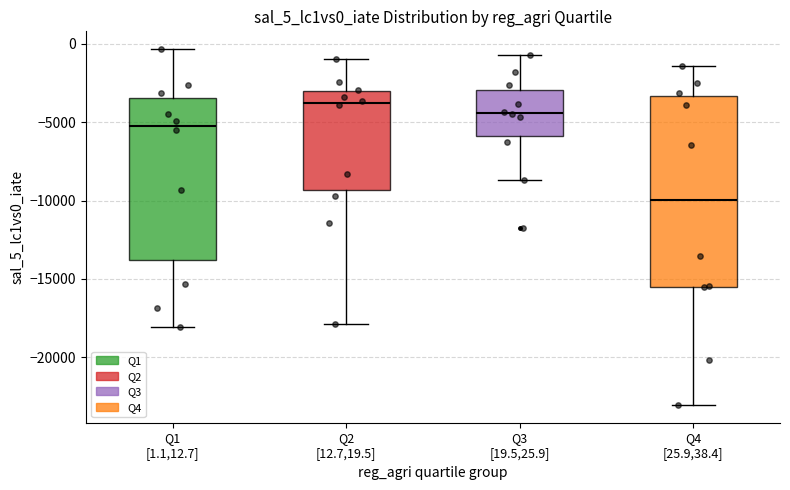

Reading left to right, transcribe this box plot: for each box, give where its median line is, the range the box spans, and where its two whiskers end, as read against the y-axis. The values are not printed on the chart, so give them approximately, as read against the axis.

Q1 [1.1,12.7]: median -5000, box -14000 to -3500, whiskers -18000 to -500
Q2 [12.7,19.5]: median -4000, box -9500 to -3000, whiskers -18000 to -1000
Q3 [19.5,25.9]: median -4500, box -6000 to -3000, whiskers -8500 to -500
Q4 [25.9,38.4]: median -10000, box -15500 to -3500, whiskers -23000 to -1500